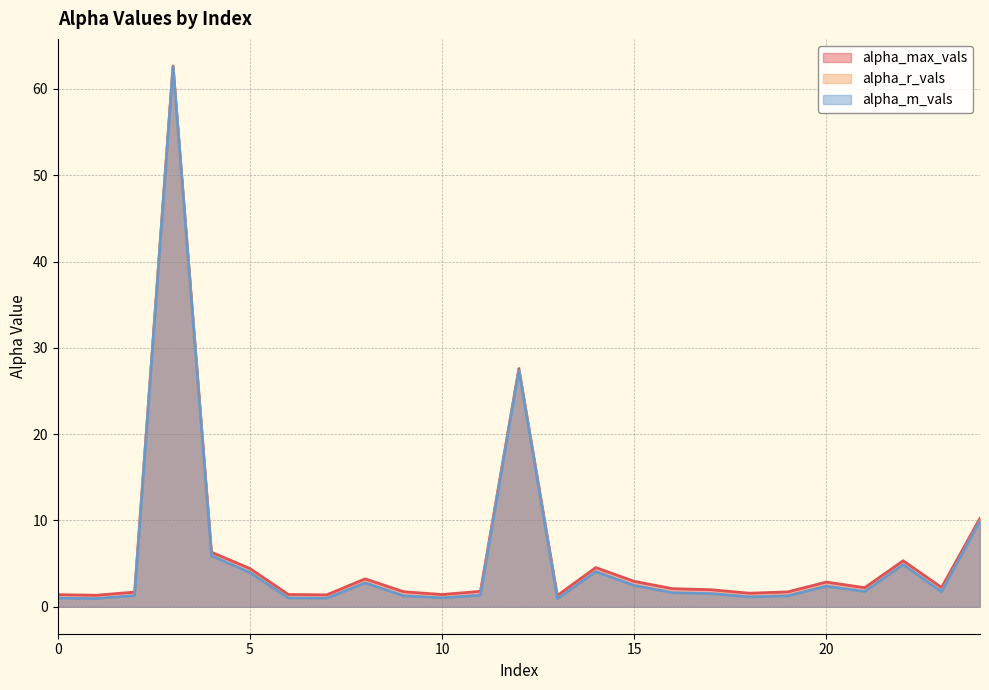

Which series has the widest spread of values?

alpha_m_vals